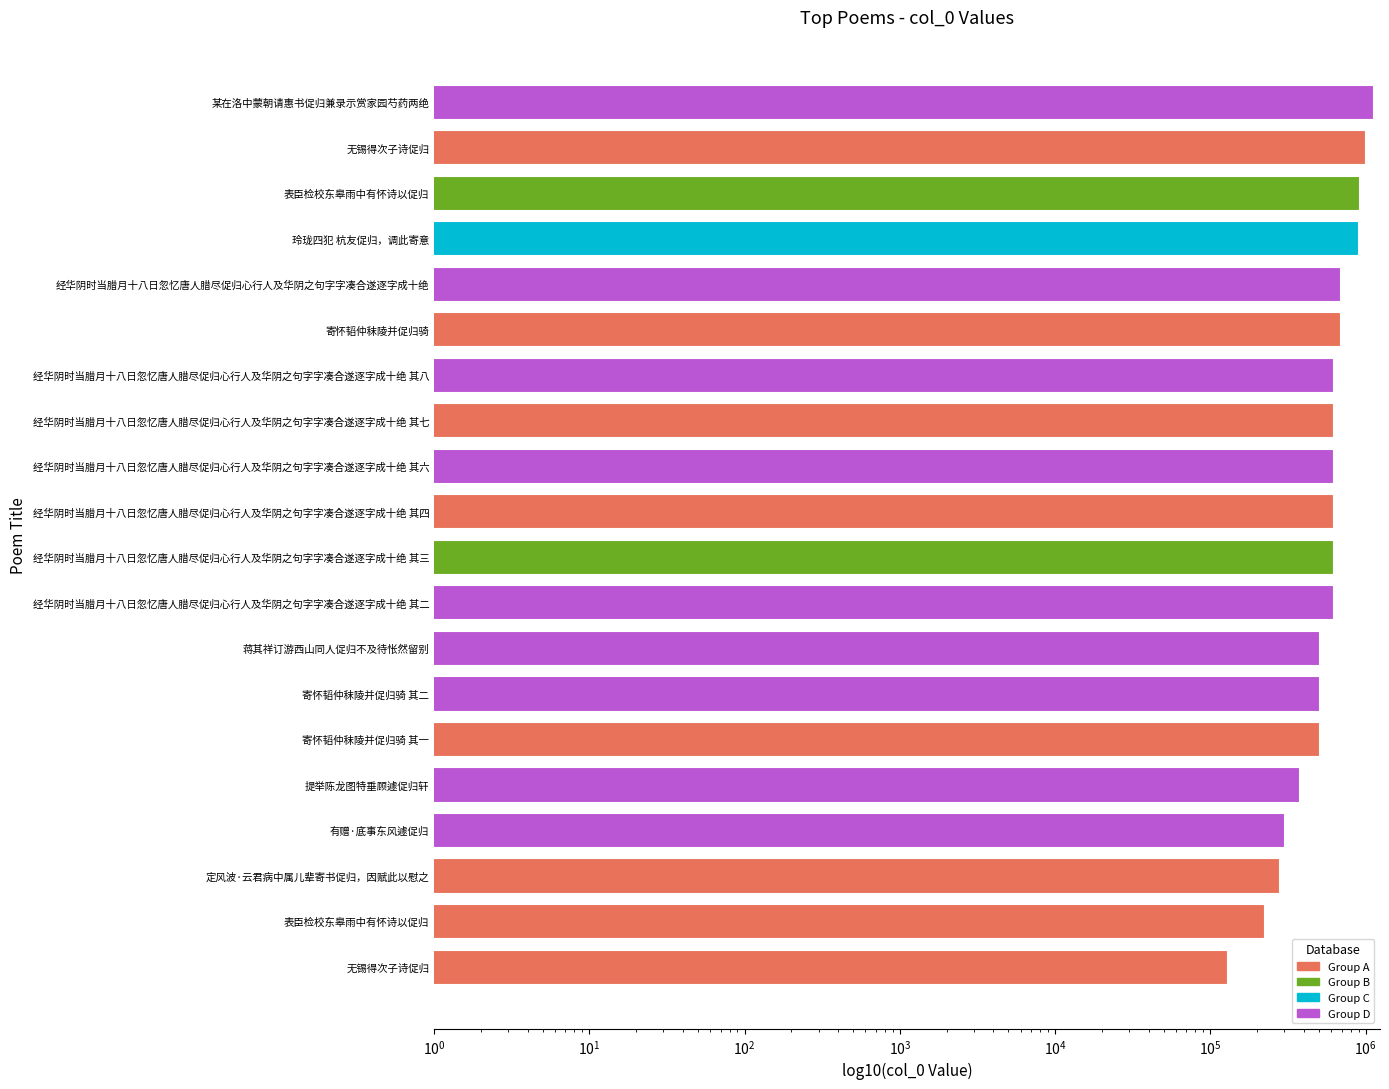

True or false: the data shows 220144 at 表臣检校东皋雨中有怀诗以促归.

True